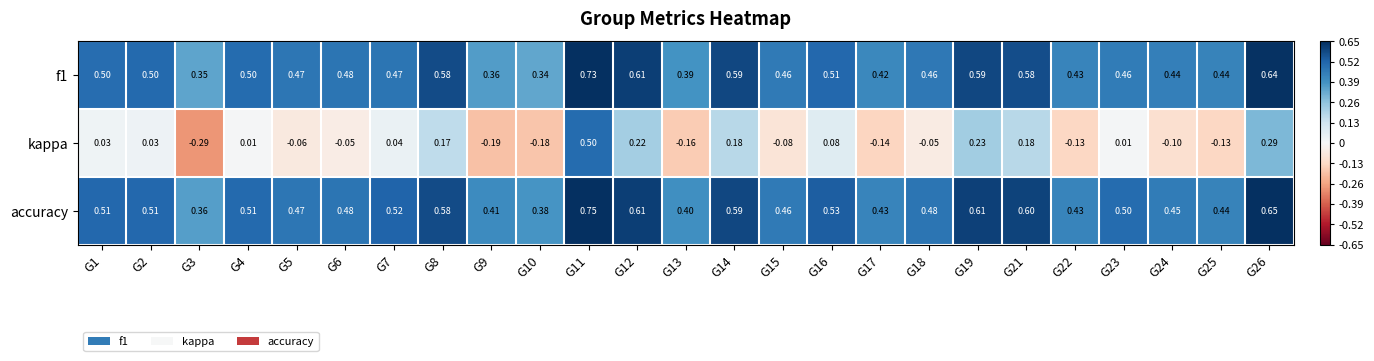

Which series has the largest total across all categories?

accuracy